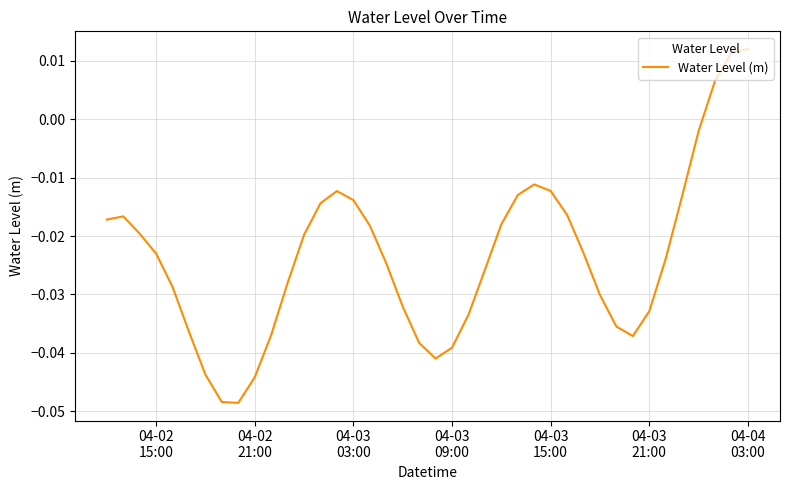

Does the chart have visible grid lines?

Yes